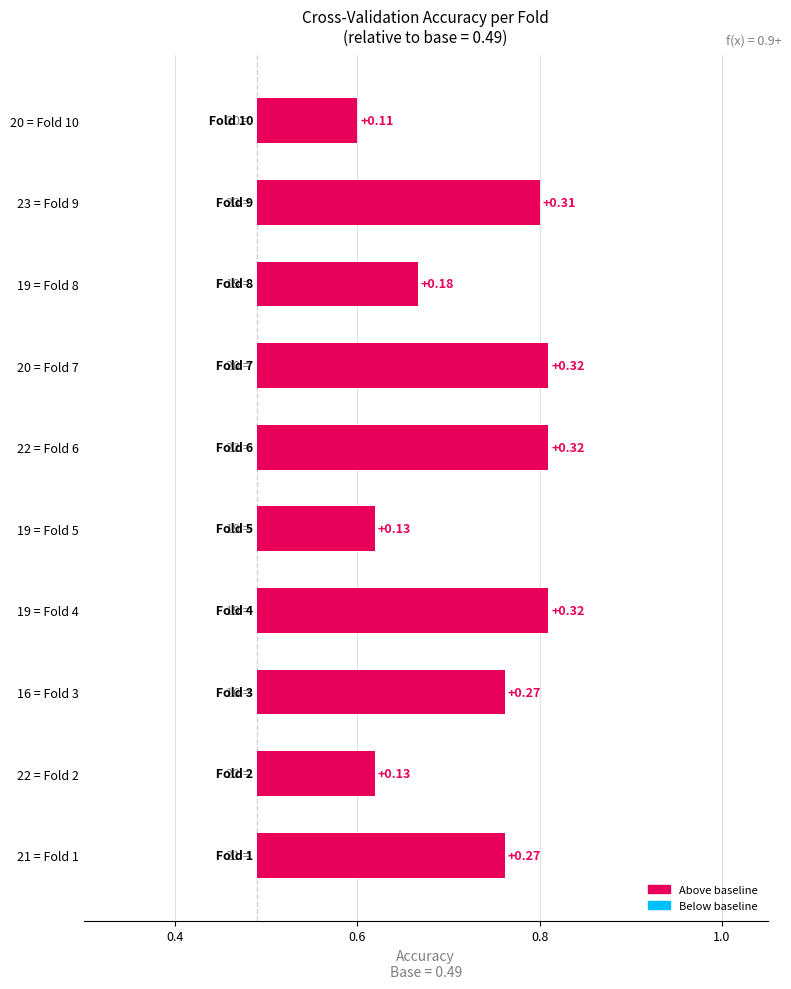

Is it true that the value at 19 = Fold 8 is 0.3?

False